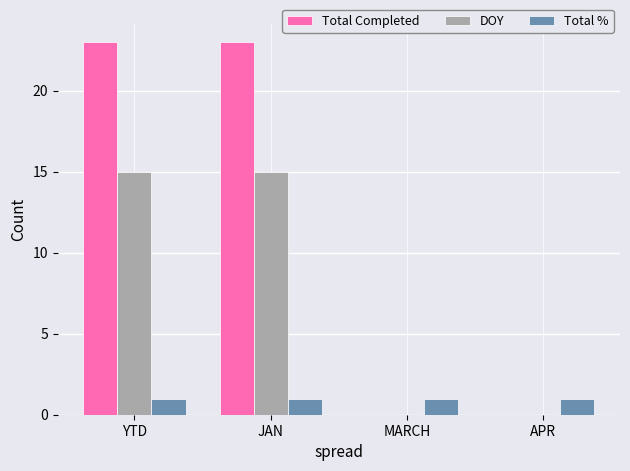

What is the approximate value of Total Completed at YTD?

23